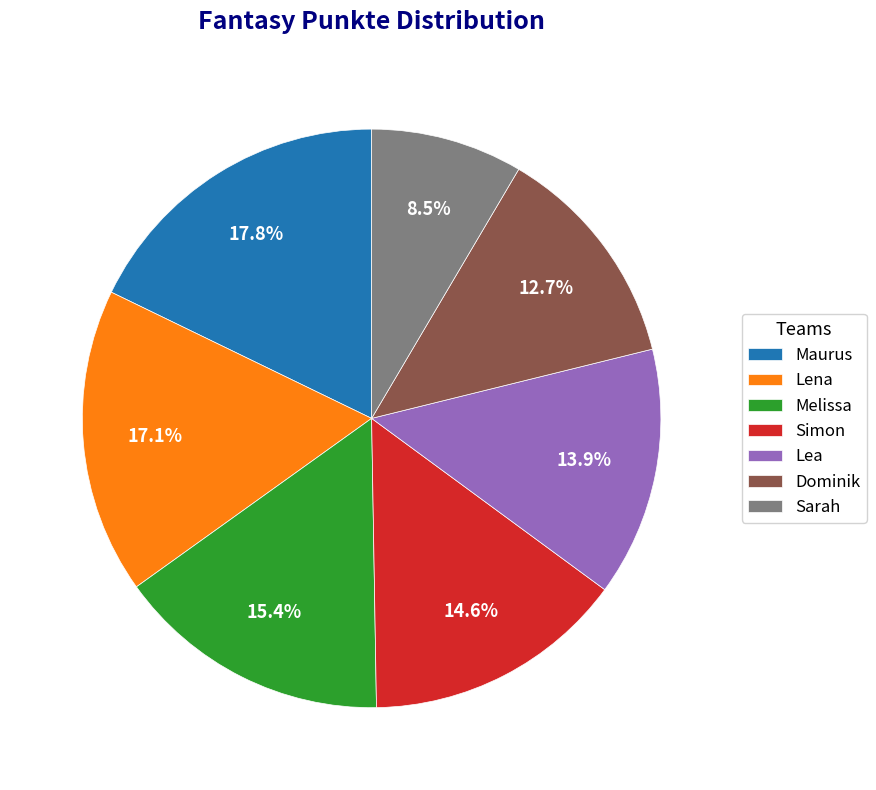

What percentage is the Lea slice, to the nearest percent?

14%